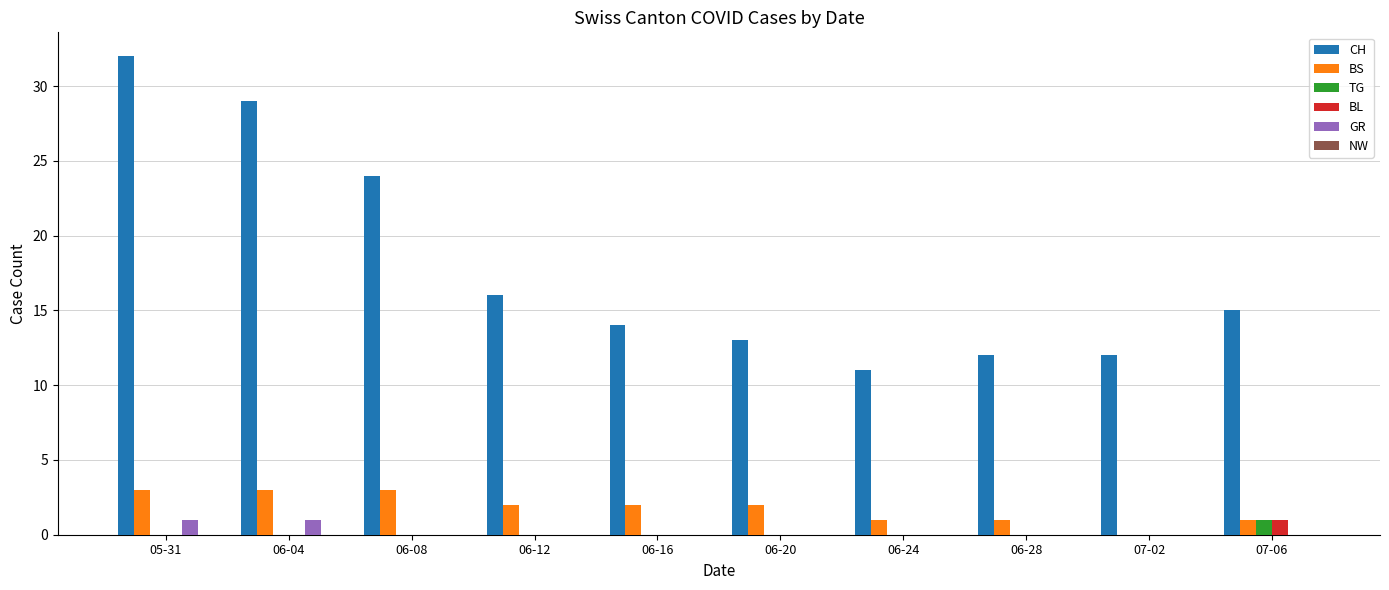

What is the total value across all series at 05-31?

36